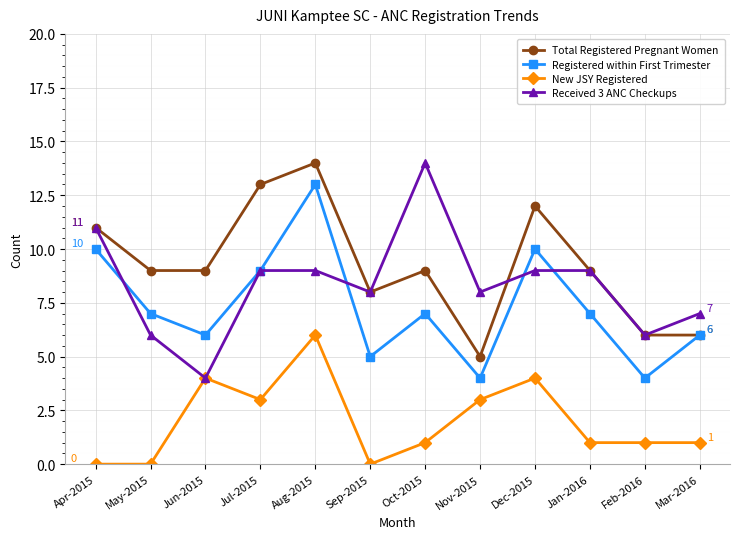

True or false: New JSY Registered and Total Registered Pregnant Women cross at least once.

False